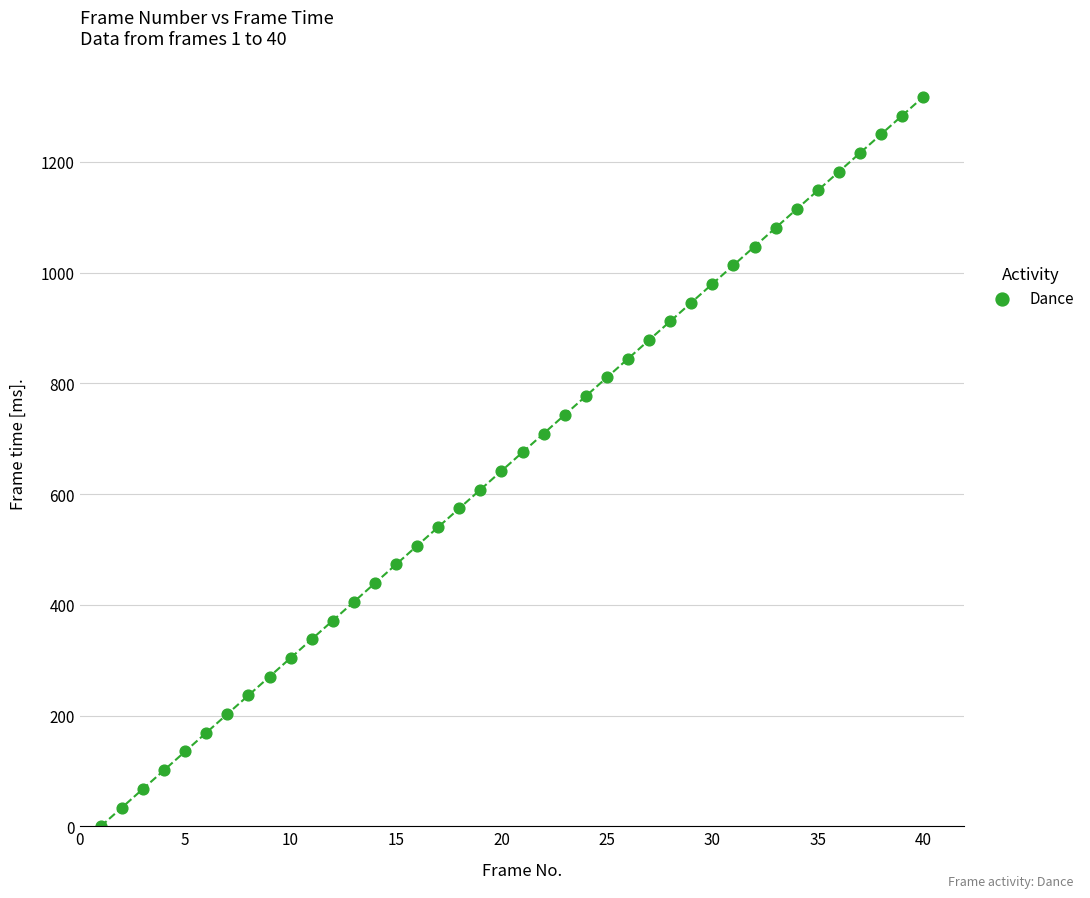

What is the range of Y values (max minus min)?

1317.3